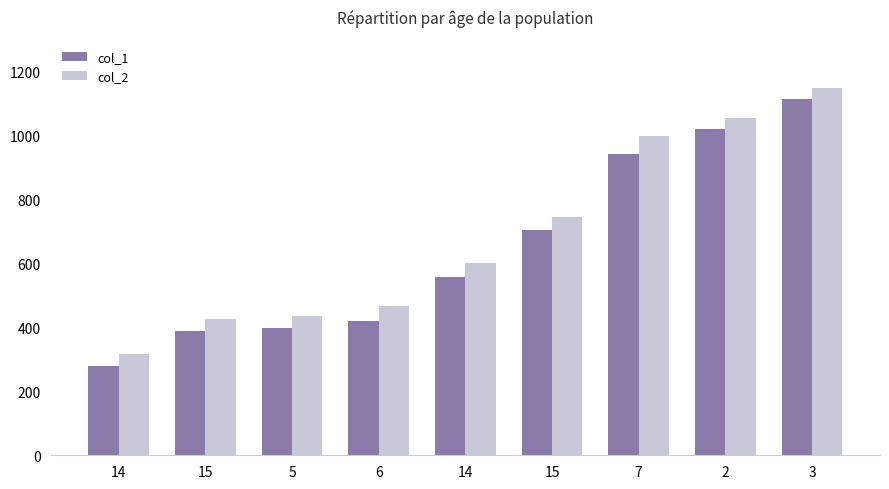

Which series has the largest range (max minus min)?

col_1